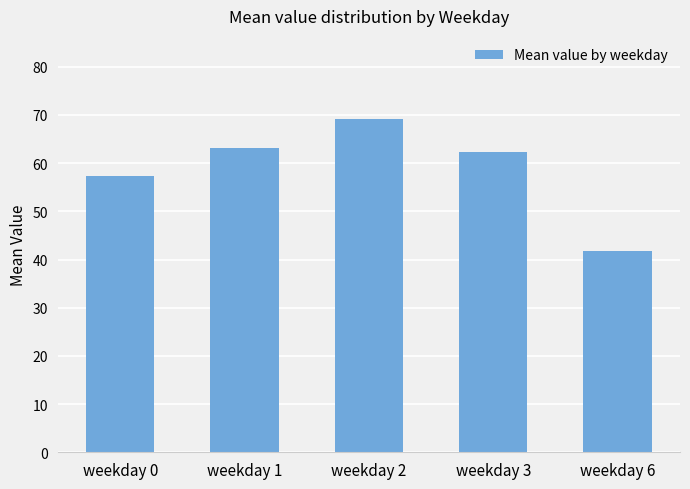

Reading right to left, extract all data points from this chart.

41.8	62.4	69.1	63.2	57.3